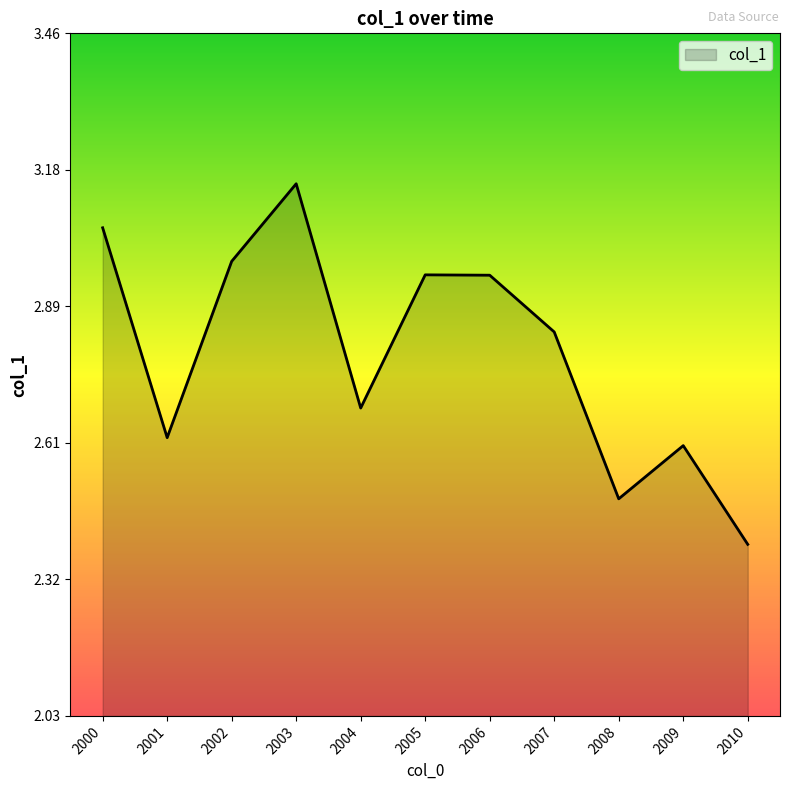

Approximately how many times larger is the value at 2003 compared to 2004?

1.2